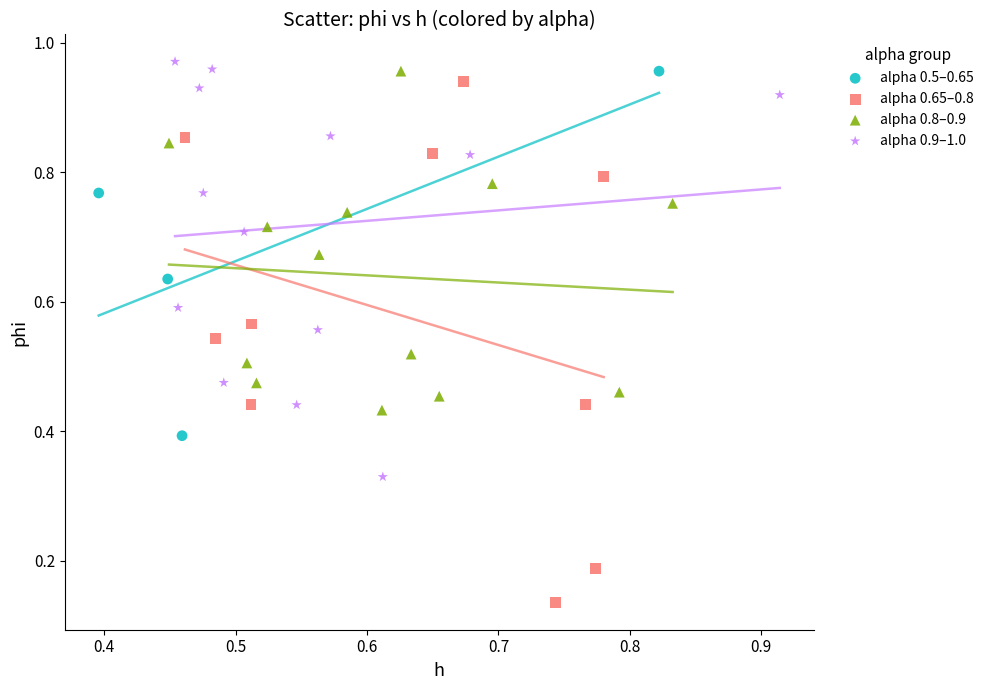

Which series reaches the minimum Y coordinate?

alpha 0.65–0.8